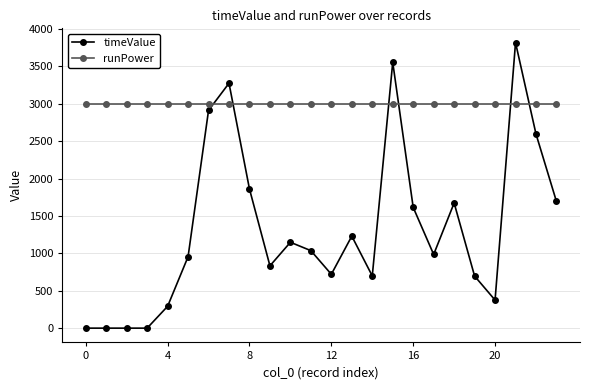

What is the sum of all runPower values?

72000